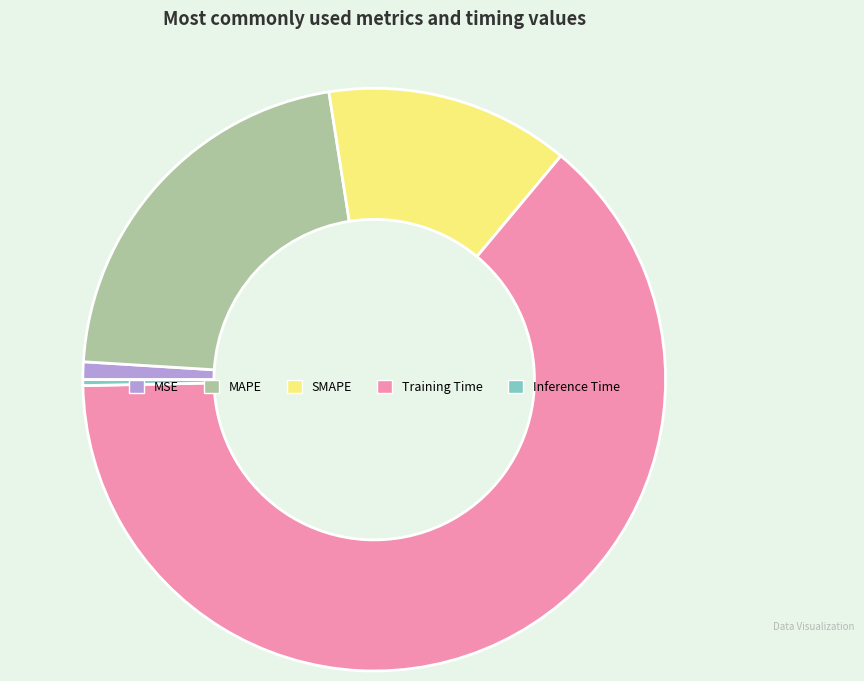

What is the smallest slice in the pie chart?

Inference Time